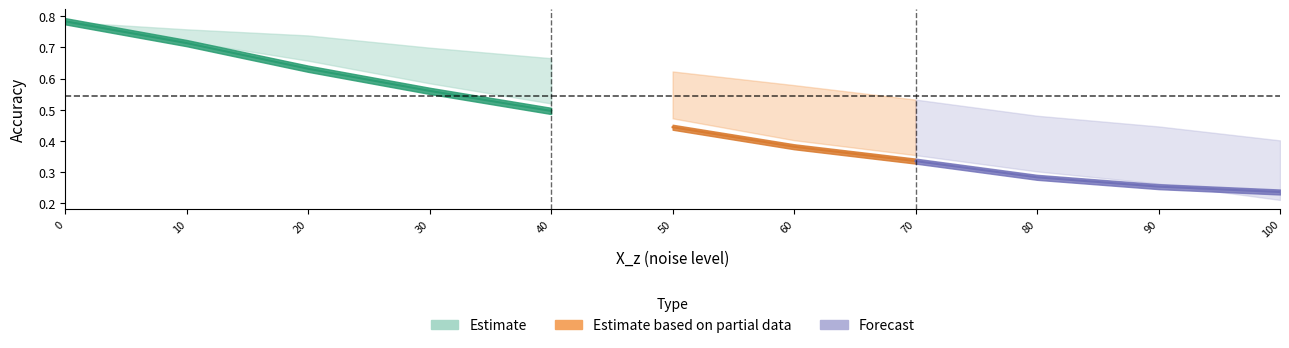

Where is SAGE_z2 nearest to the value 0?

100